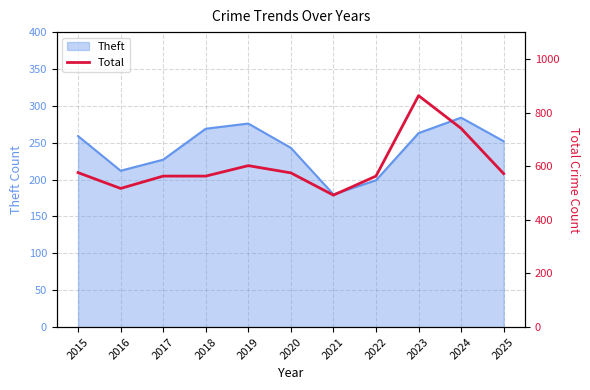

Which has a higher value, 2023 or 2022?

2023